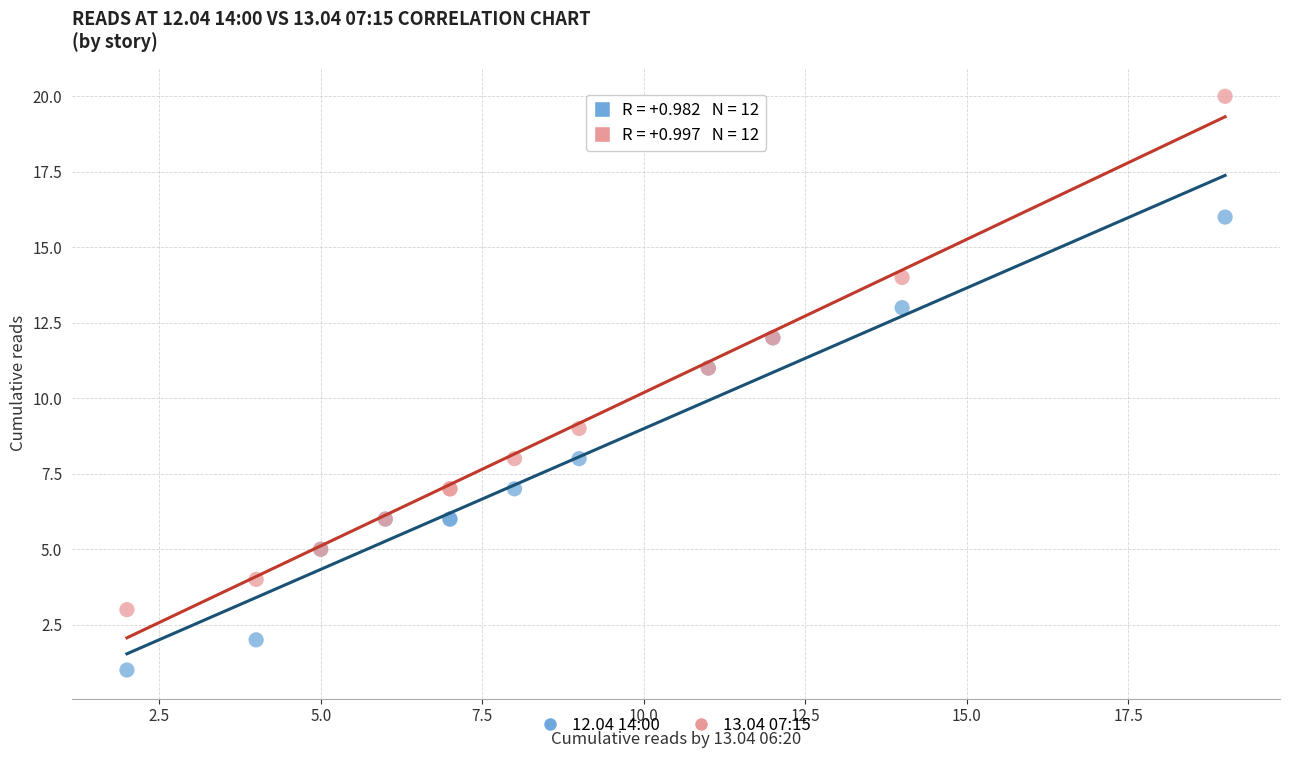

What are all the series names shown in the legend?

12.04 14:00, 13.04 07:15